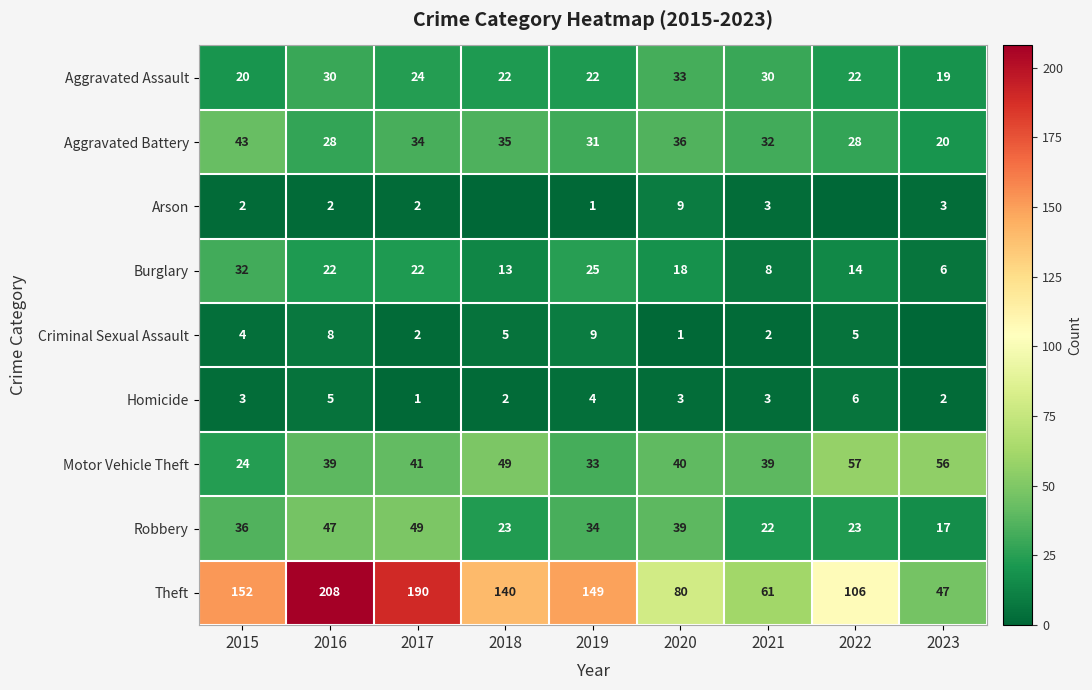

What is the spread (max minus min) of values at 2021?

59